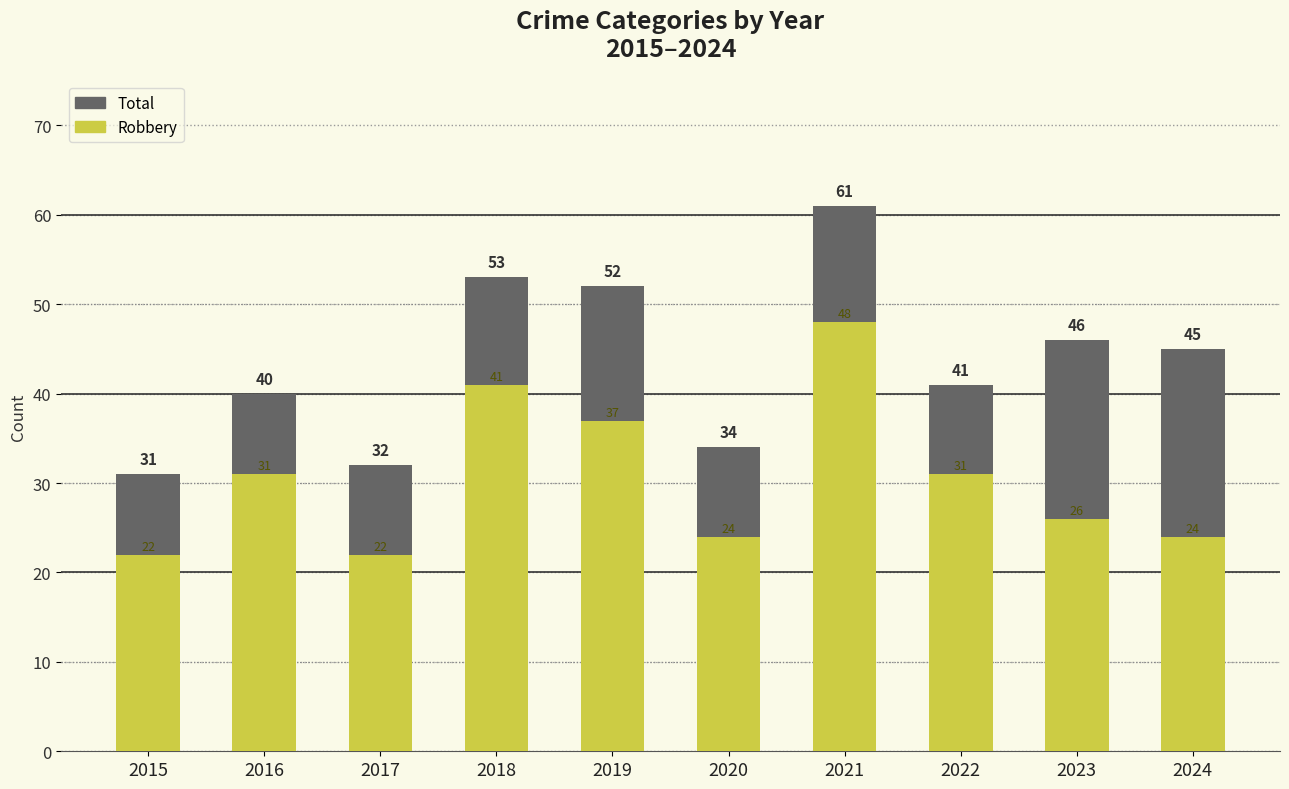

What is the difference between the Robbery values at 2019 and 2017?

15